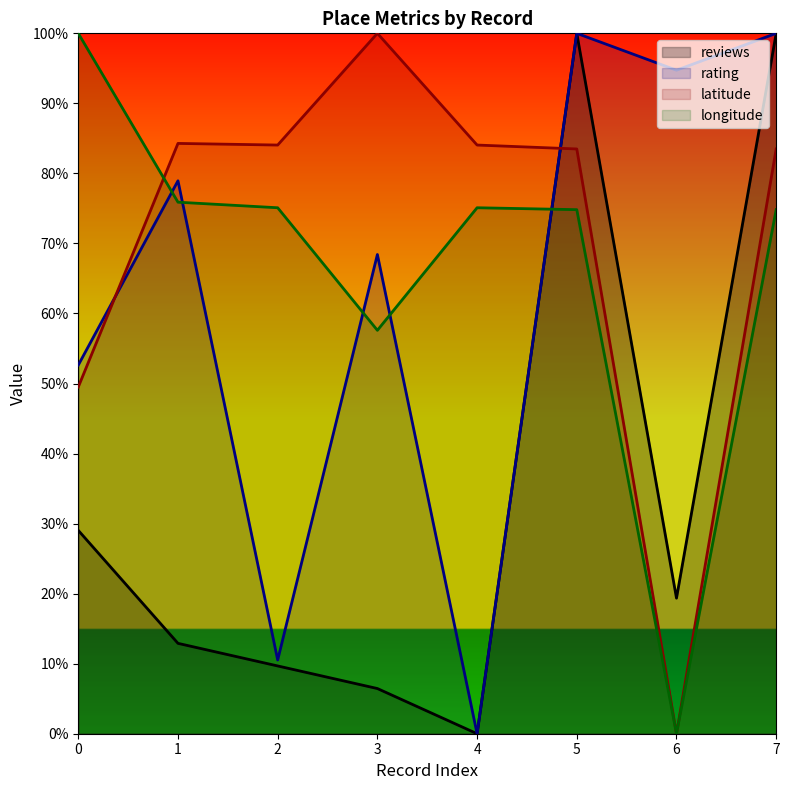

True or false: reviews and rating cross at least once.

False